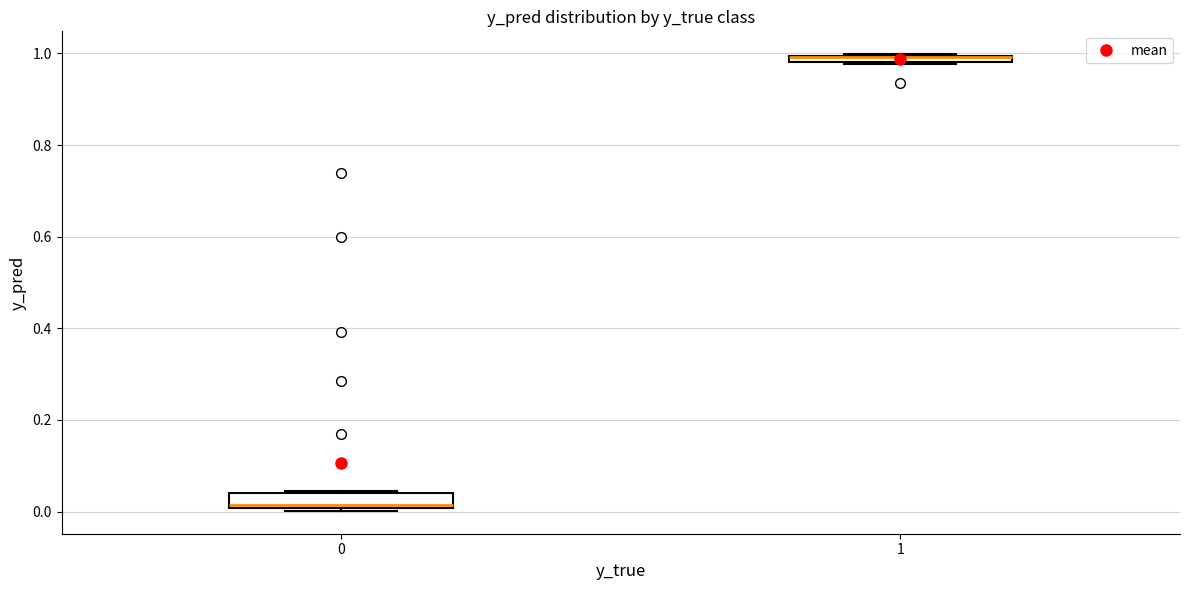

Where is the upper edge of the box at x = 0 on the y-axis? The values are not printed on the chart, so give them approximately, as read against the axis.

0.04